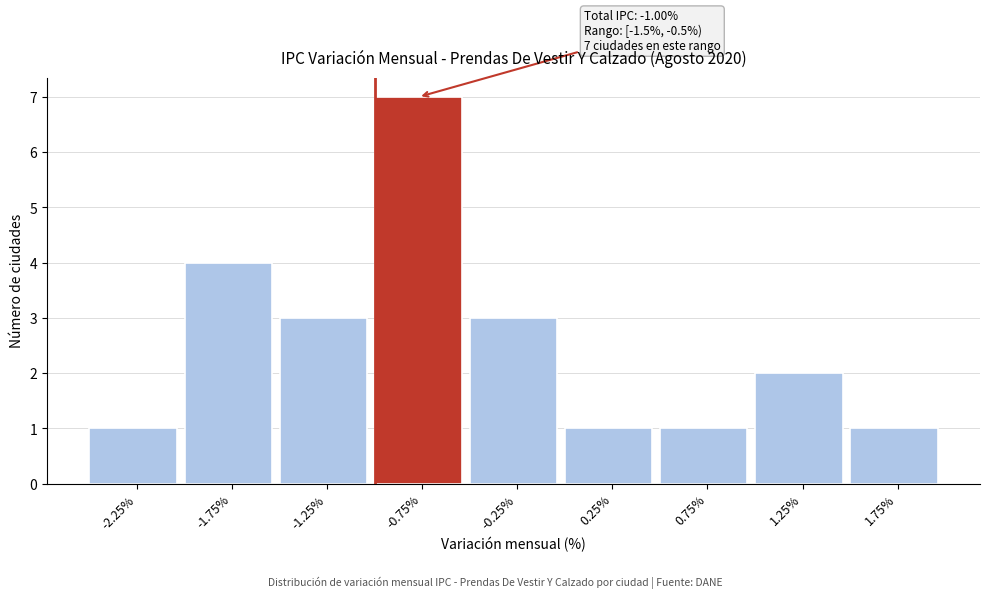

Over which range of the x-axis is the bar tallest?

-1.0 to -0.5